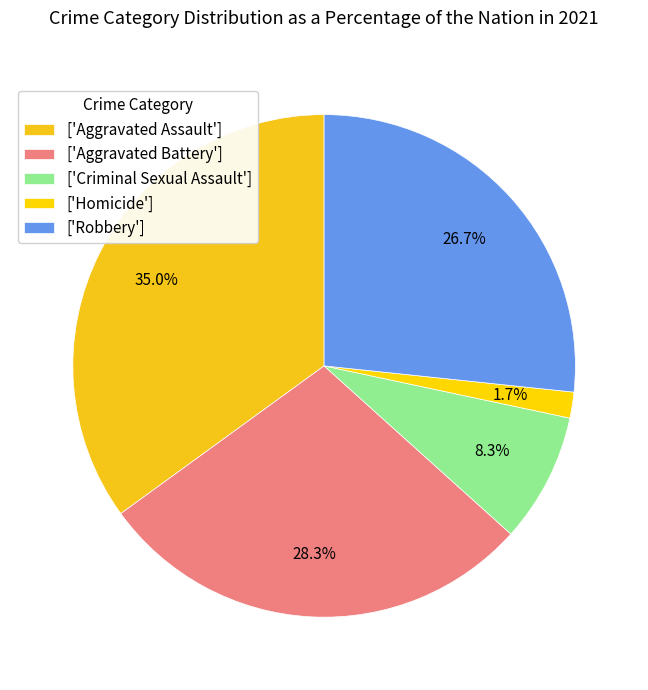

To the nearest percent, what is the difference between the largest and smallest slice percentages?

33%